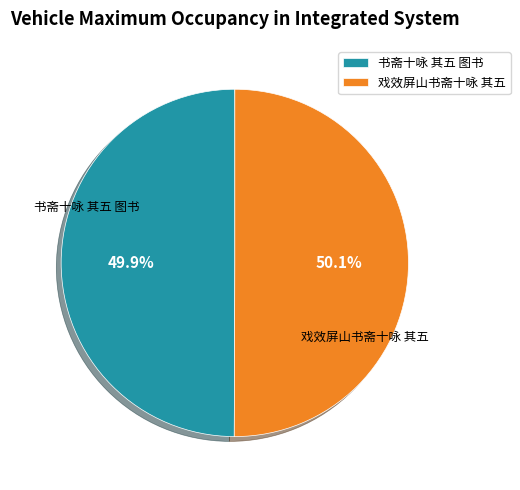

To the nearest percent, what is the combined percentage of 书斋十咏 其五 图书 and 戏效屏山书斋十咏 其五?

100%